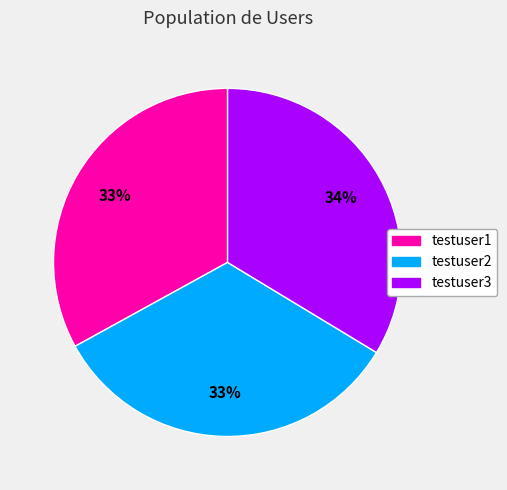

Combined, do testuser3 and testuser2 account for over 50%?

Yes